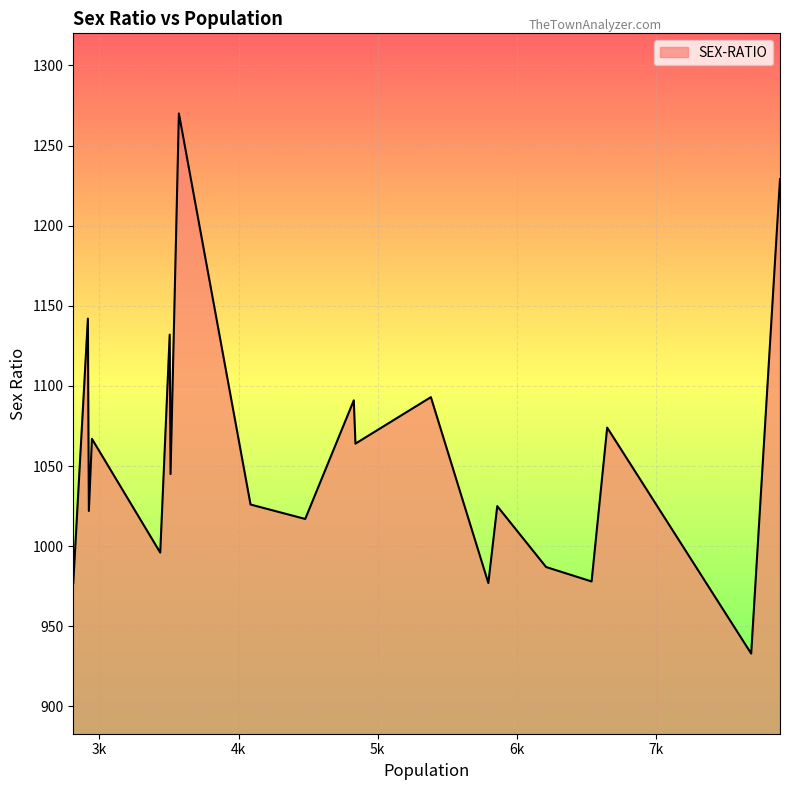

What is the difference between the maximum and minimum values?

337